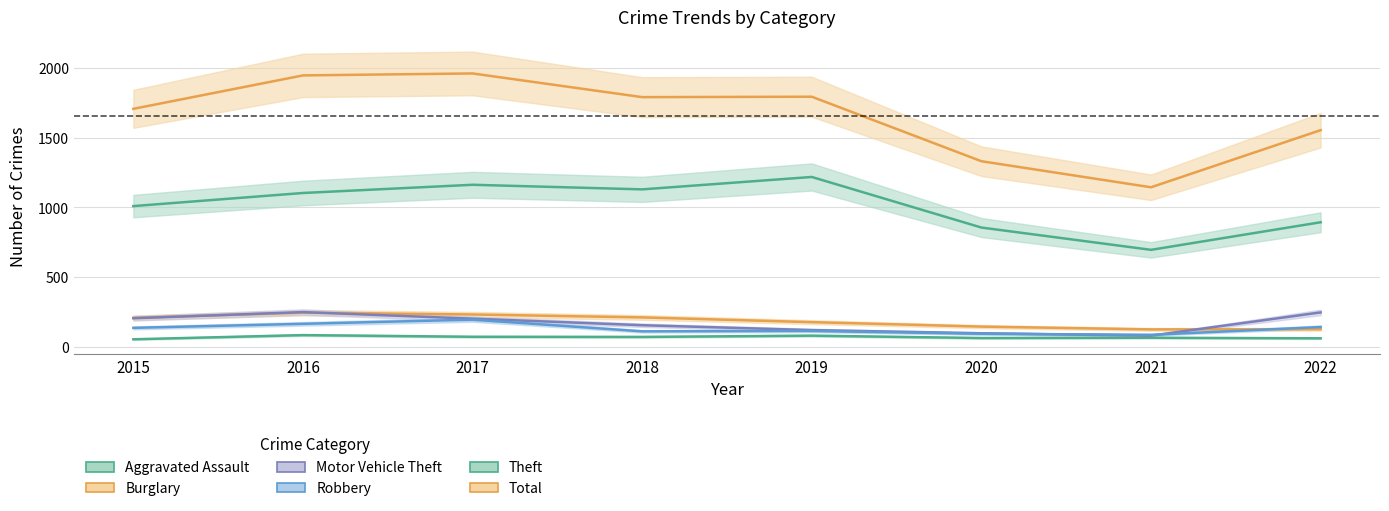

At how many categories does at least one series exceed 97?

8